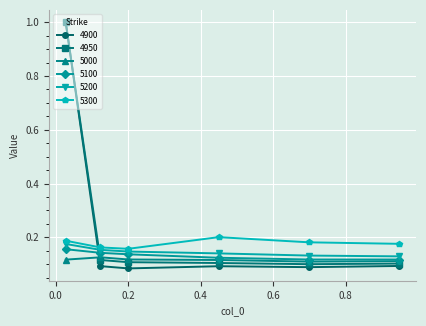

At how many categories does at least one series exceed 0?

6